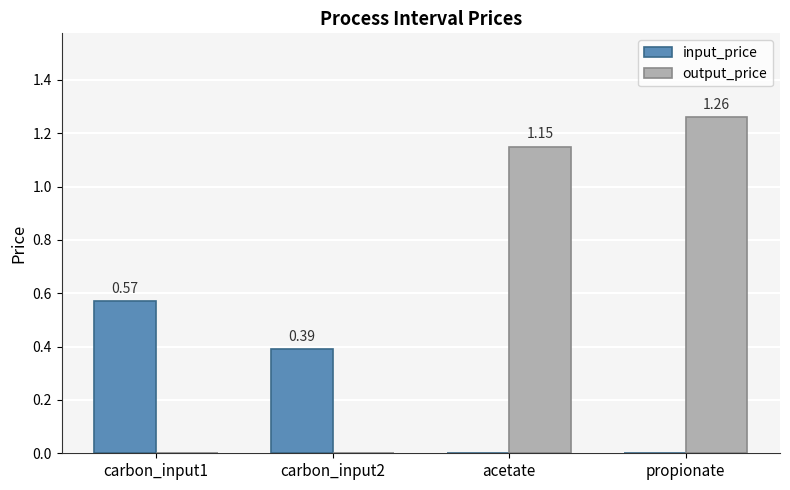

Between carbon_input2 and propionate, which series saw the biggest shift?

output_price